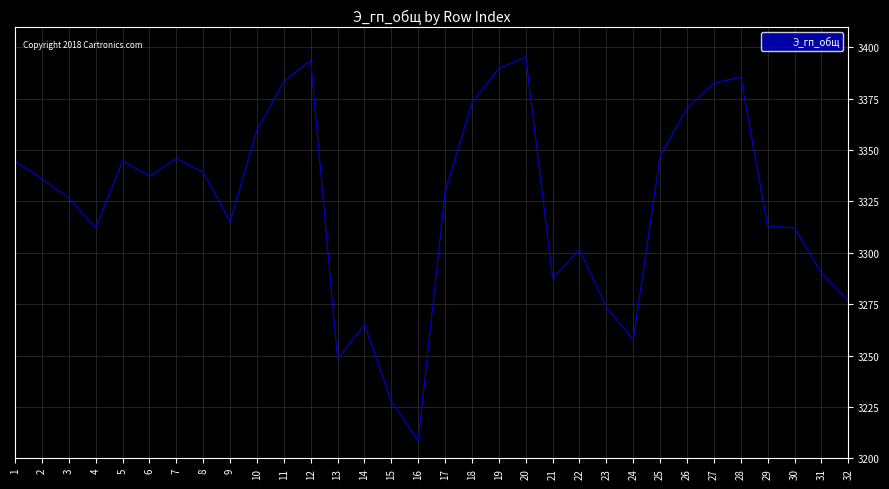

What is the difference between the values at 24 and 8?

81.5